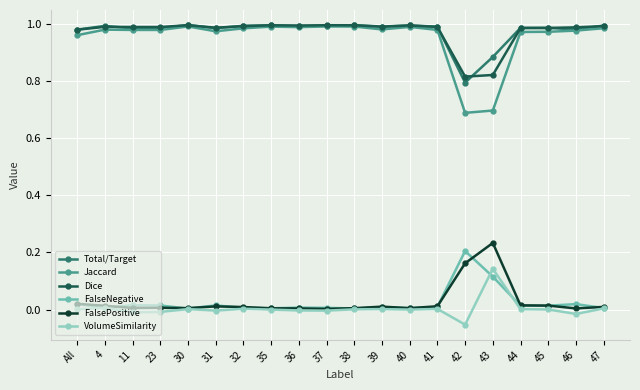

At how many categories does at least one series exceed 0?

20